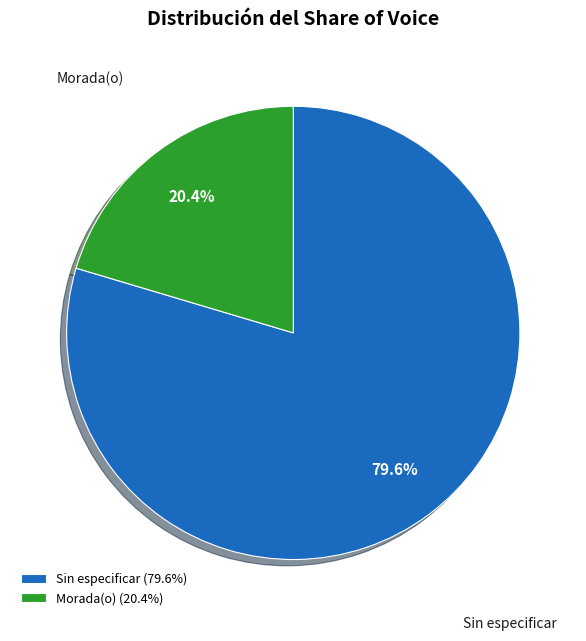

What is the total percentage of Sin especificar (79.6%) and Morada(o) (20.4%)?

100.0%